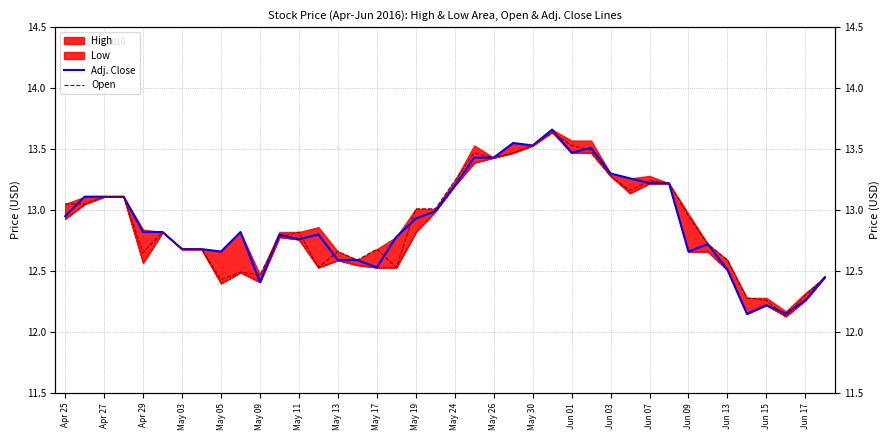

How many lines are shown in the chart?

2